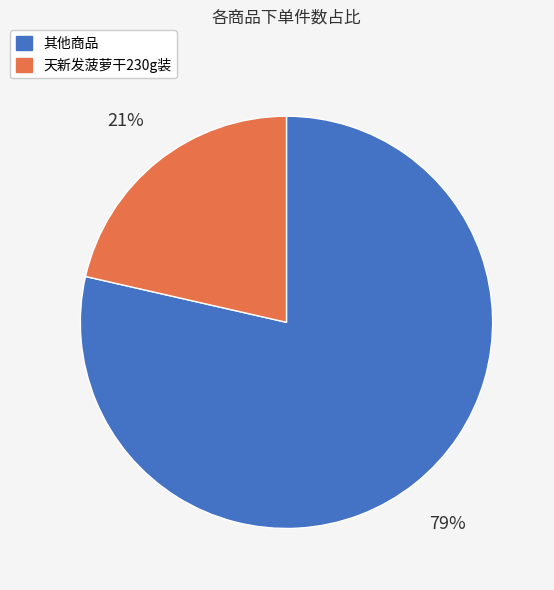

To the nearest percent, what is the average slice percentage?

50%